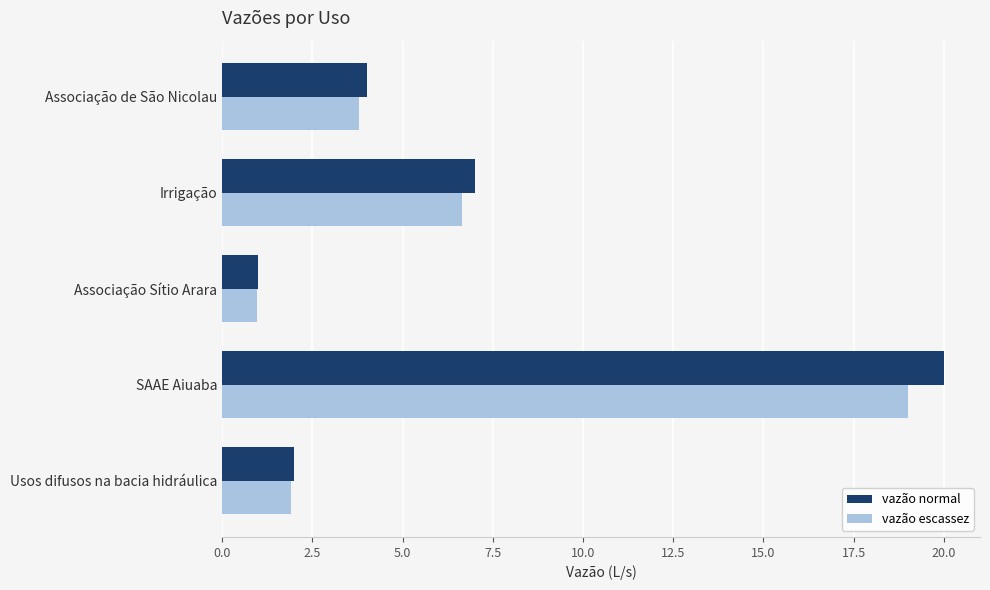

What is the total value across all series at Usos difusos na bacia hidráulica?

3.9